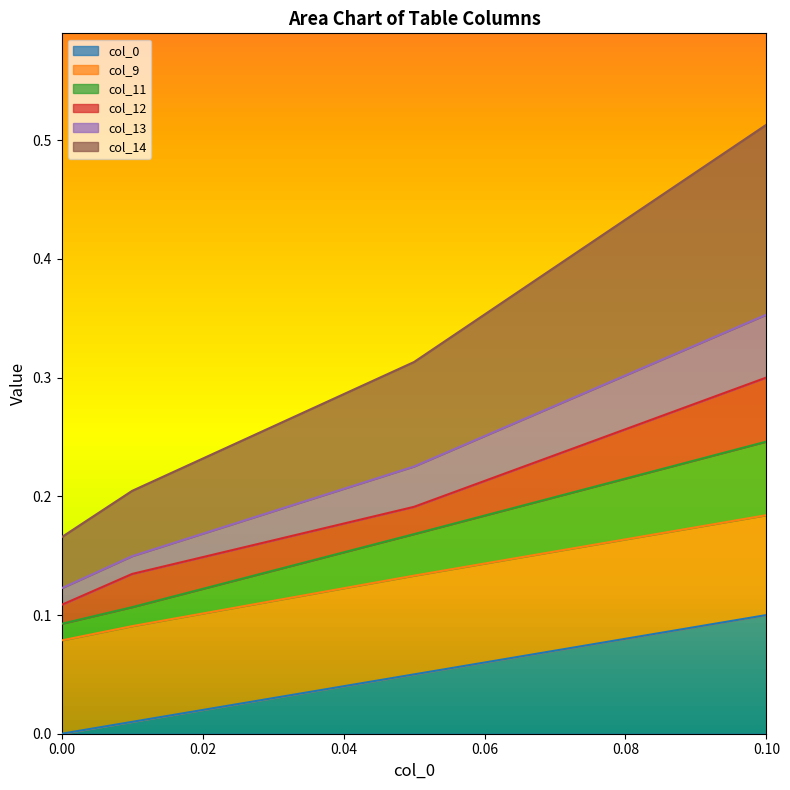

Does the chart display data point markers on the line(s)?

No